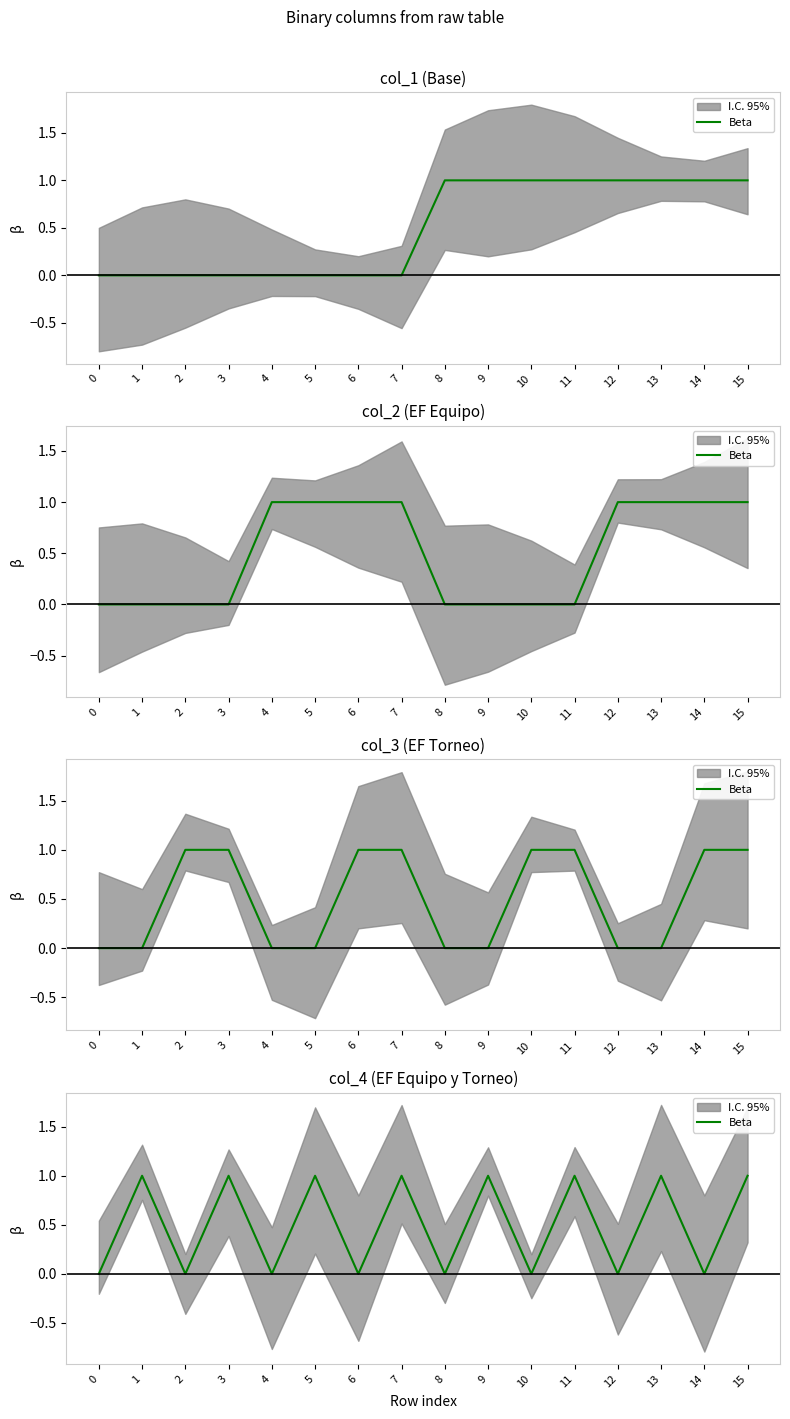

How many values are above zero?

8